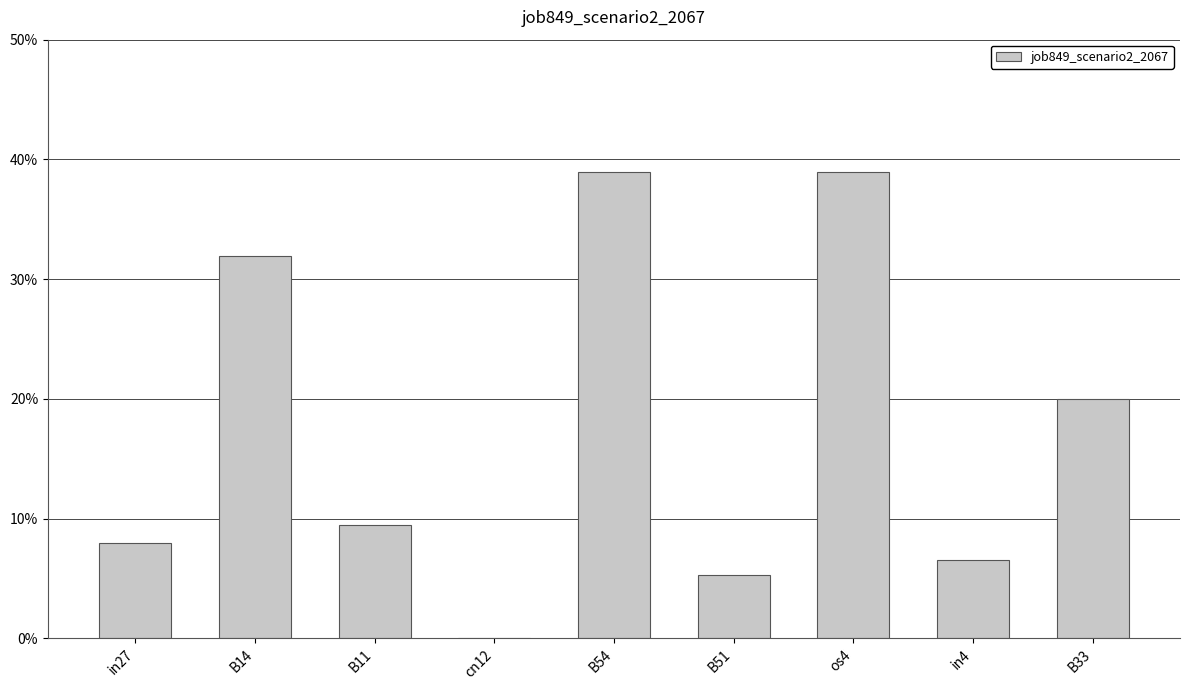

What is the difference between the maximum and second lowest values?

0.3